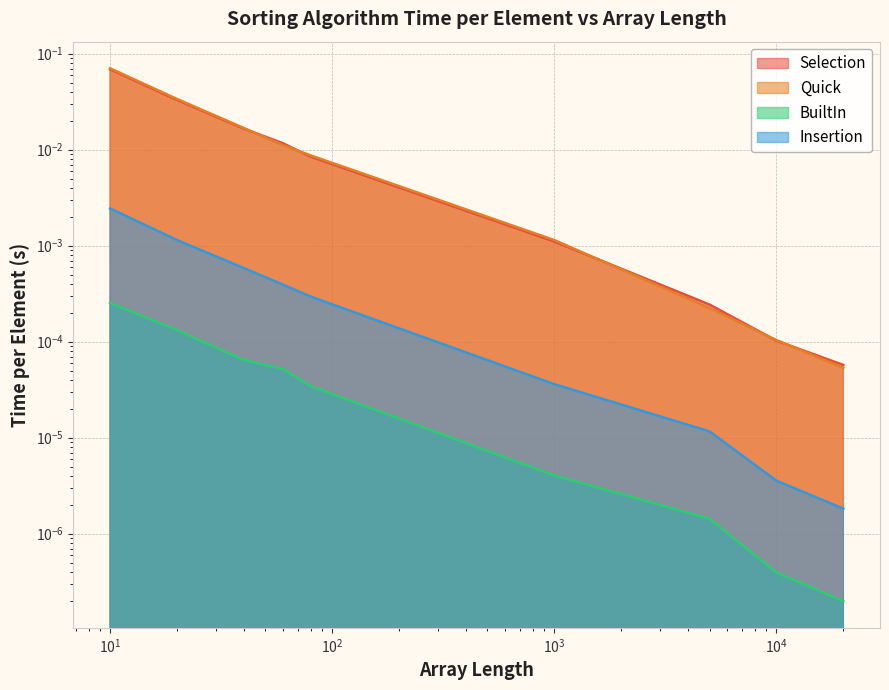

True or false: Insertion and Selection cross at least once.

False